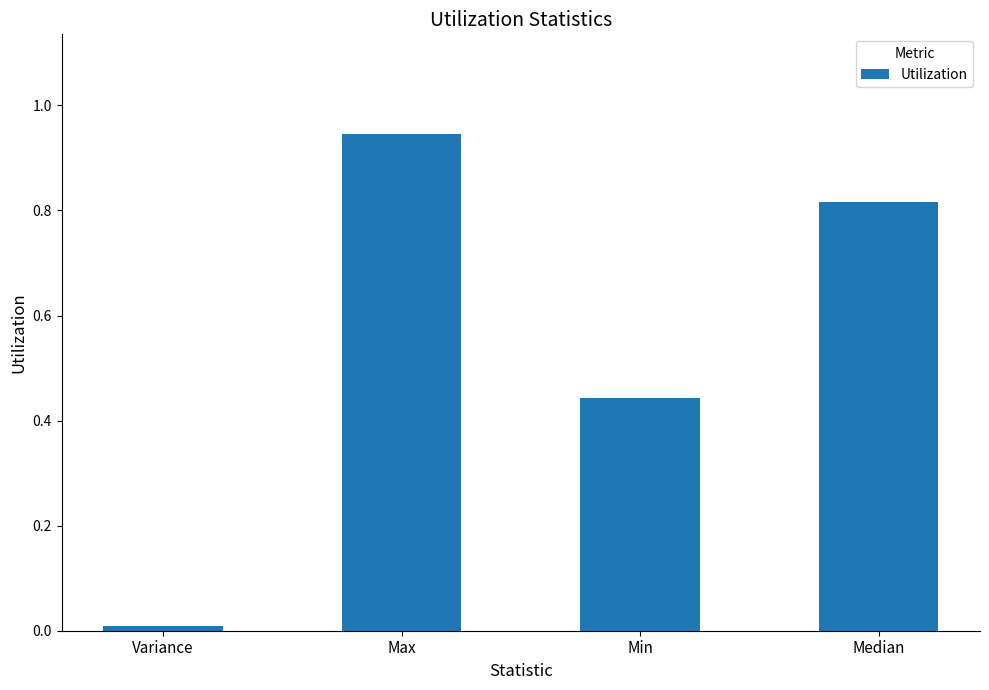

True or false: the data shows 0.4 at Median.

False